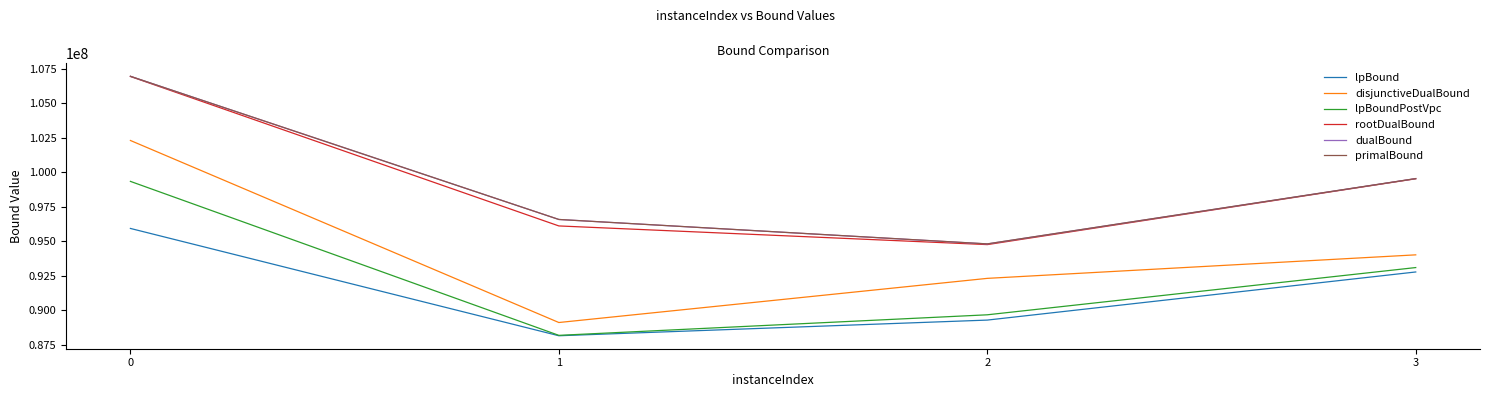

What are all the series names shown in the legend?

lpBound, disjunctiveDualBound, lpBoundPostVpc, rootDualBound, dualBound, primalBound